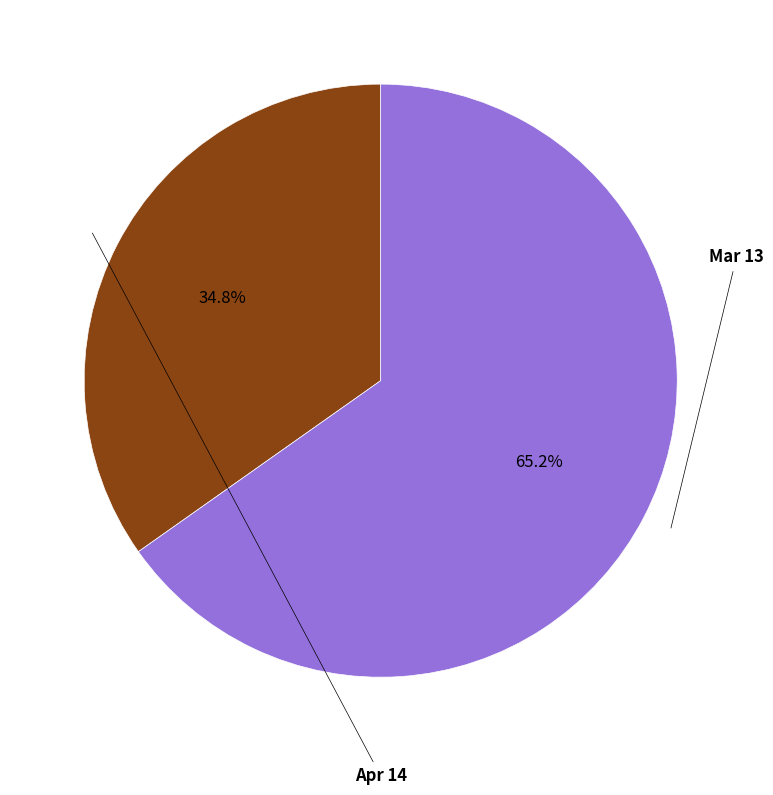

How many slices are in this pie chart?

2